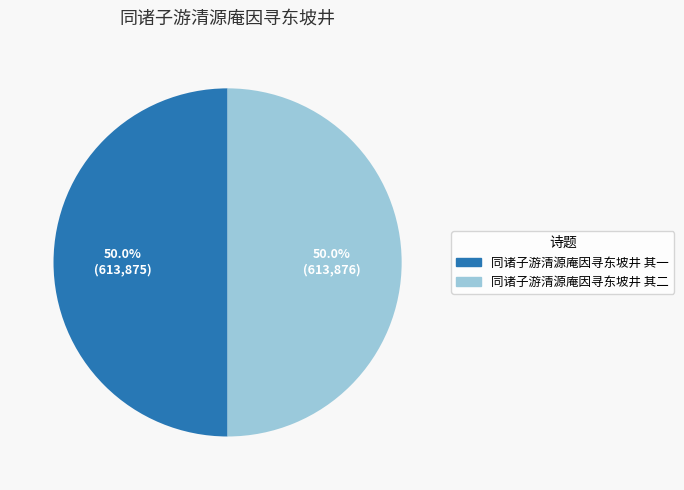

What percentage is the 同诸子游清源庵因寻东坡井 其二 slice, to the nearest percent?

50%